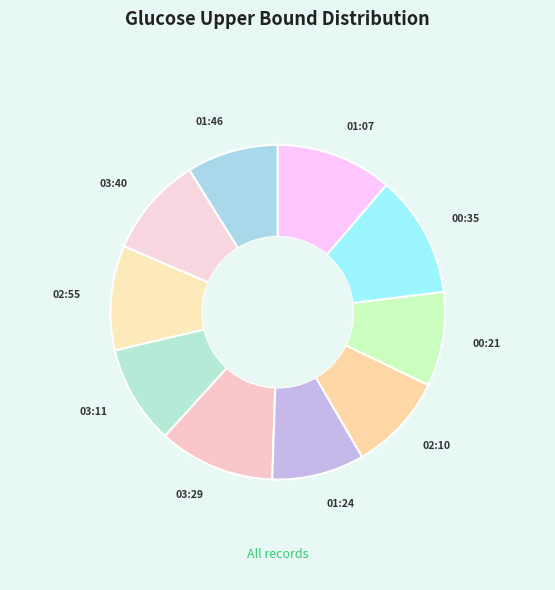

How many segments does this pie chart have?

10